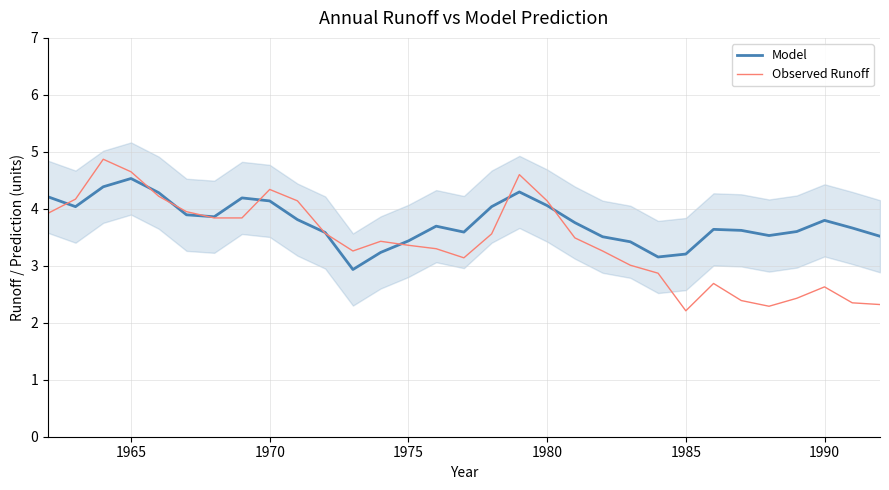

What is the minimum value for Model?

2.9